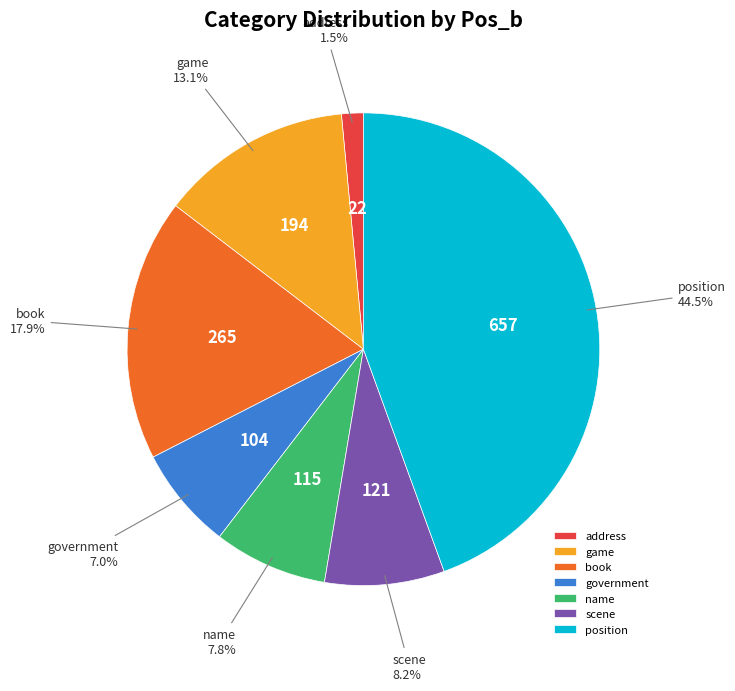

What is the largest slice in the pie chart?

position